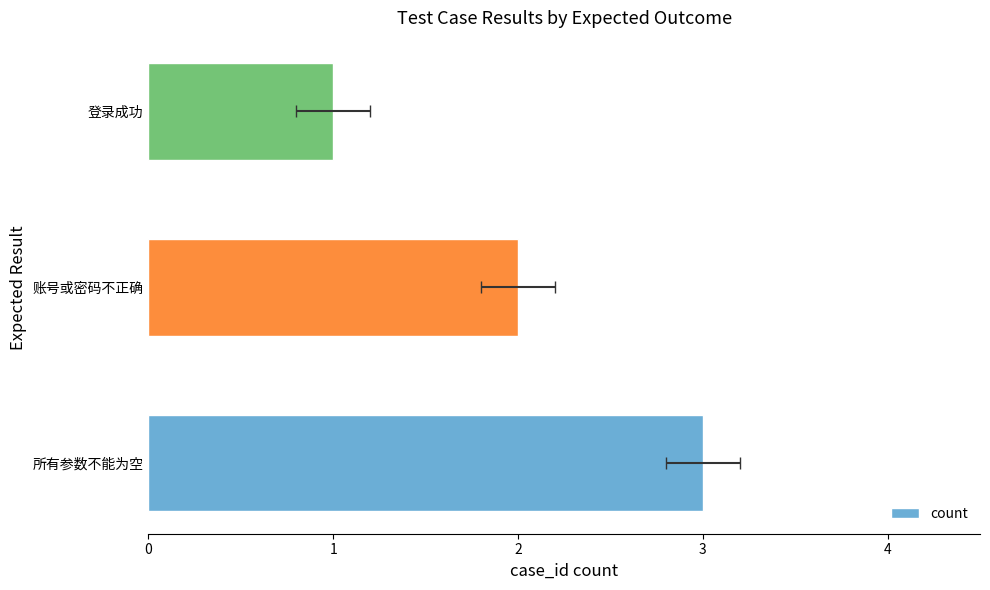

Rank the categories by value from lowest to highest.

2, 1, 0